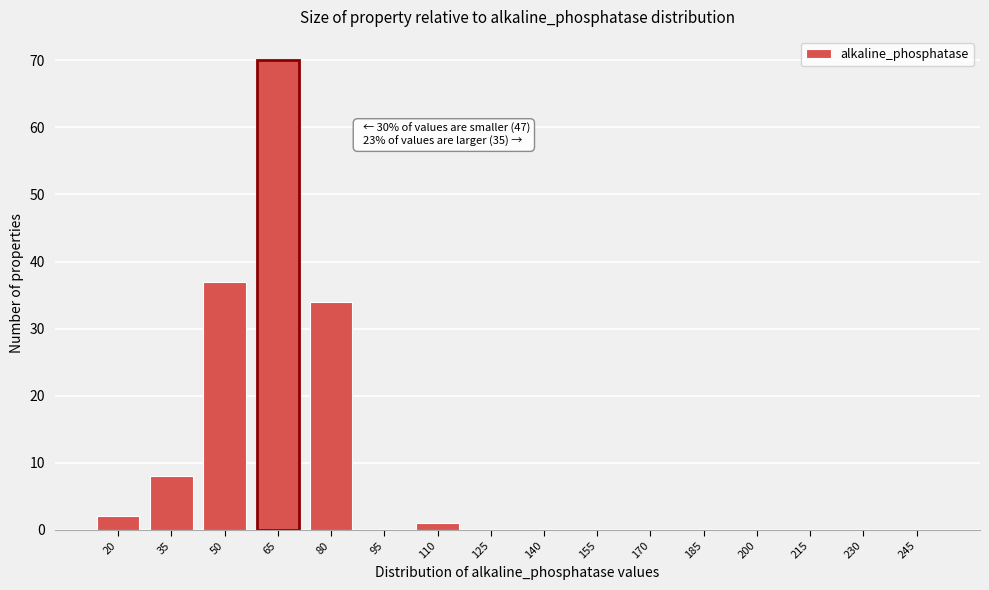

Reading right to left, extract all data points from this chart.

245=0	230=0	215=0	200=0	185=0	170=0	155=0	140=0	125=0	110=1	95=0	80=34	65=70	50=37	35=8	20=2